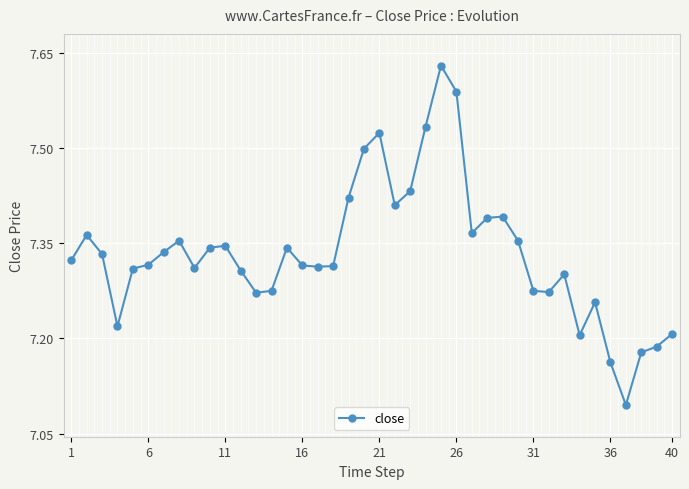

What is the minimum value shown in the chart?

7.1